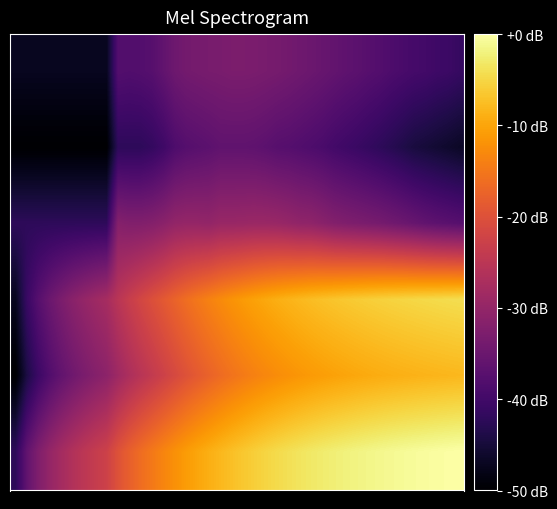

At which category is the sum across all series the highest?

26